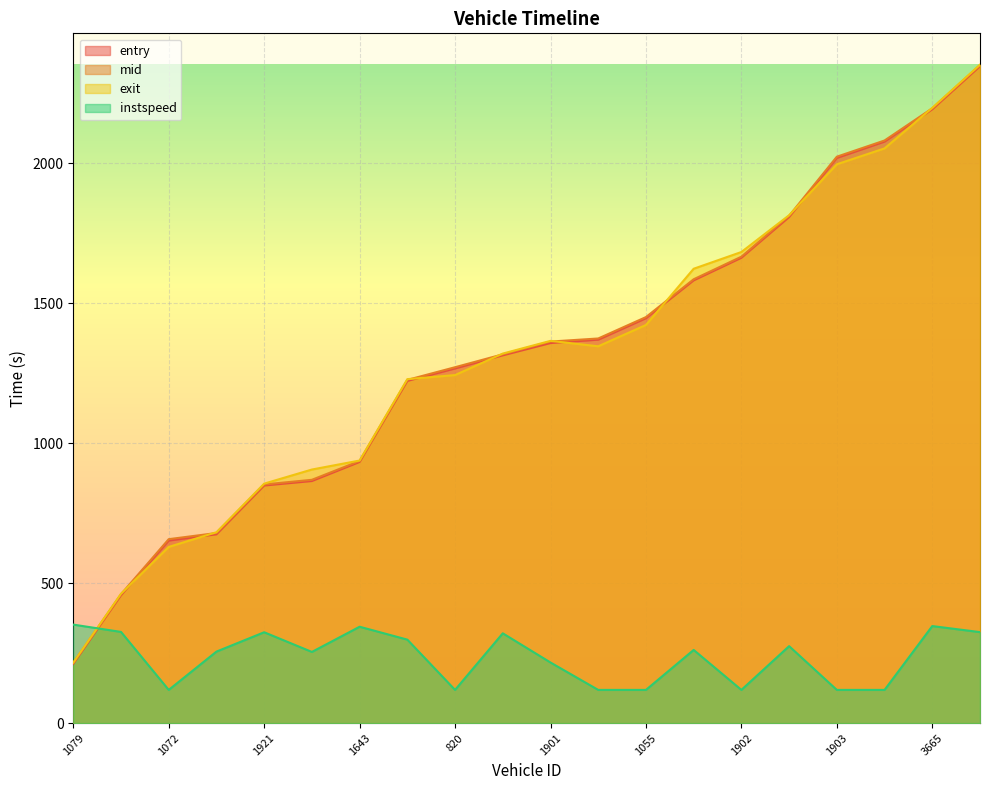

What is the value of the exit point at the 12th from the left?

1346.1